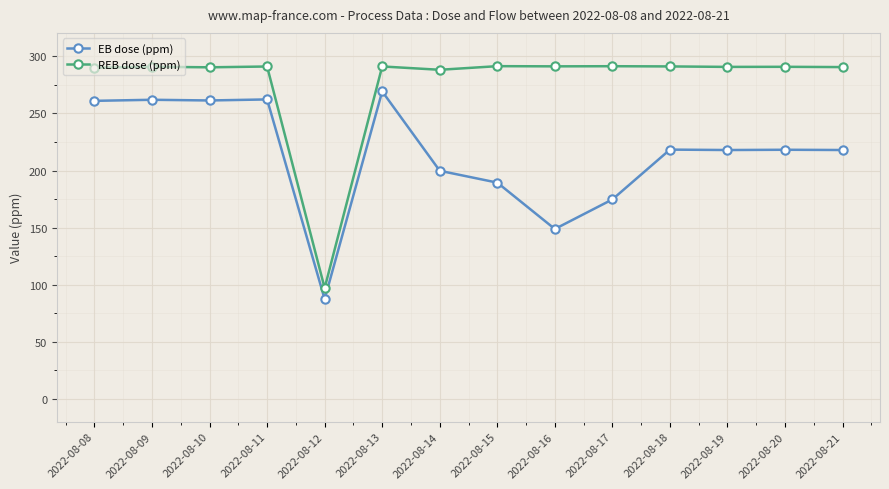

True or false: EB dose (ppm) and REB dose (ppm) intersect in this chart.

False